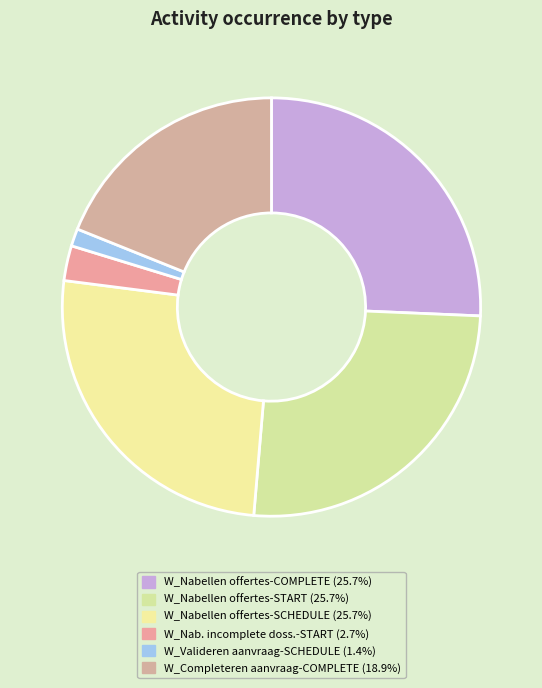

How many segments does this pie chart have?

6